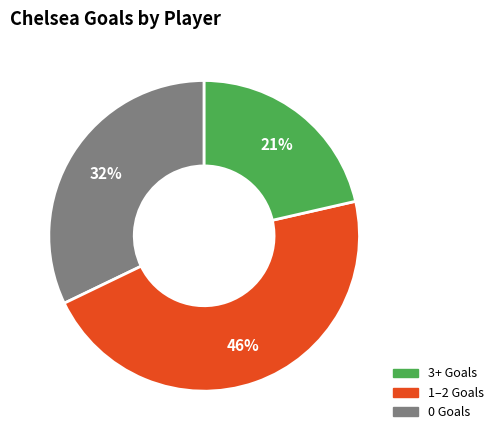

To the nearest percent, what is the average slice percentage?

33%